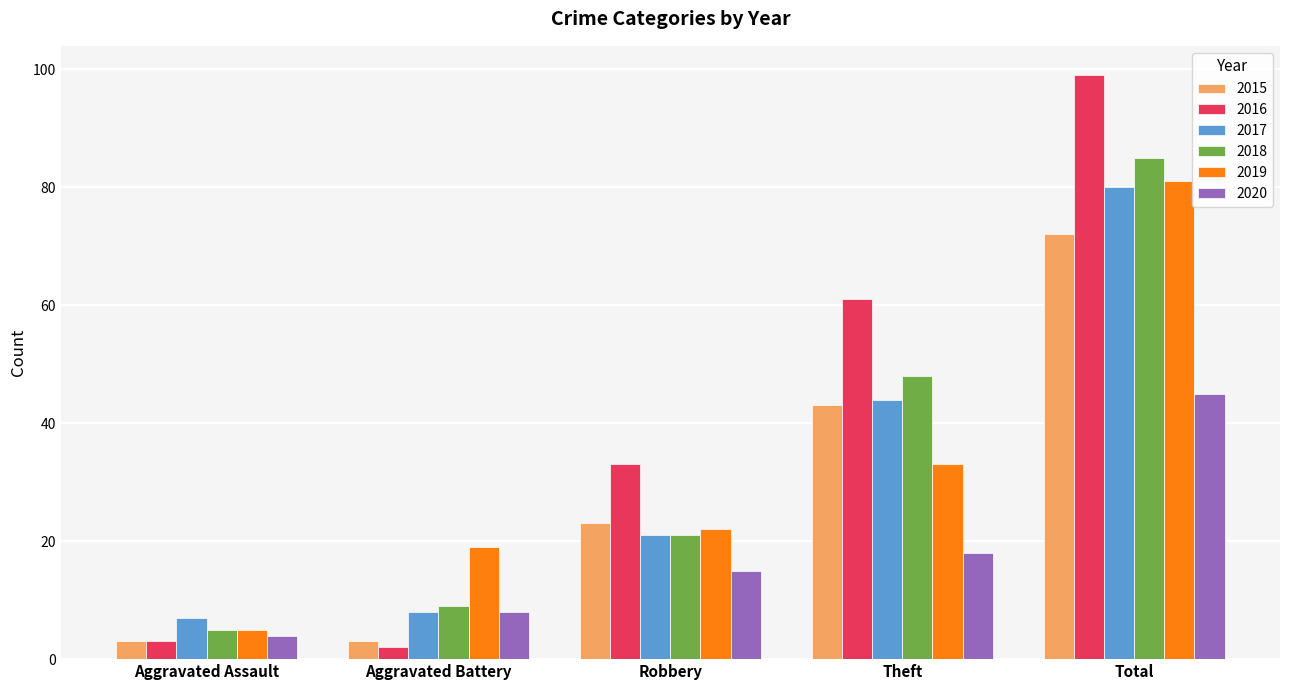

The 2017 series shows 12 at Aggravated Battery. True or false?

False